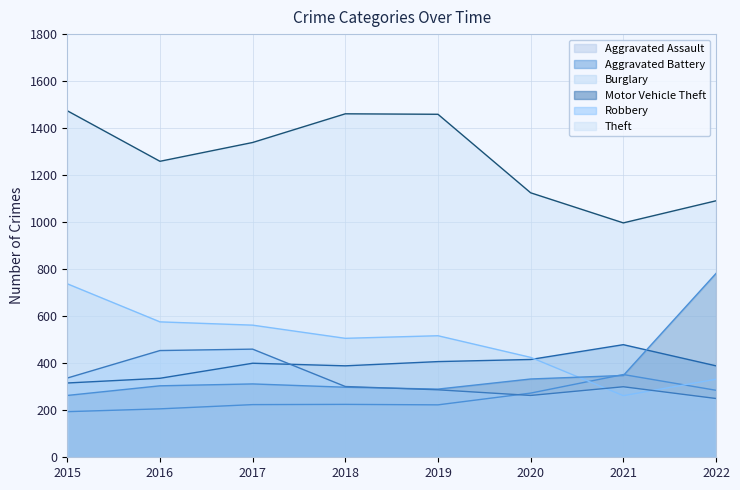

Which category has the highest value across all series?

2015